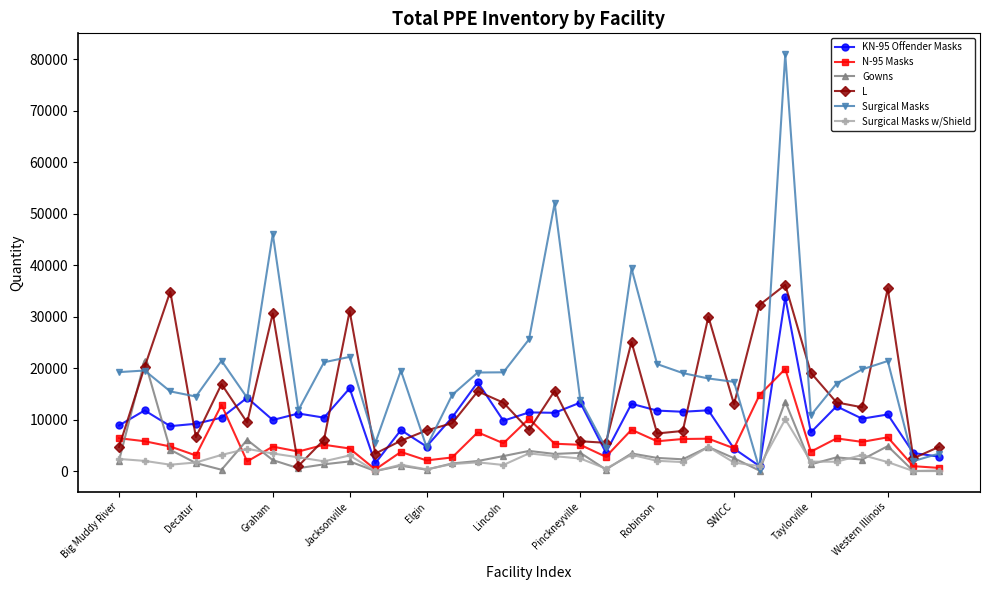

True or false: Surgical Masks has more than 1 points higher than both neighbors.

True